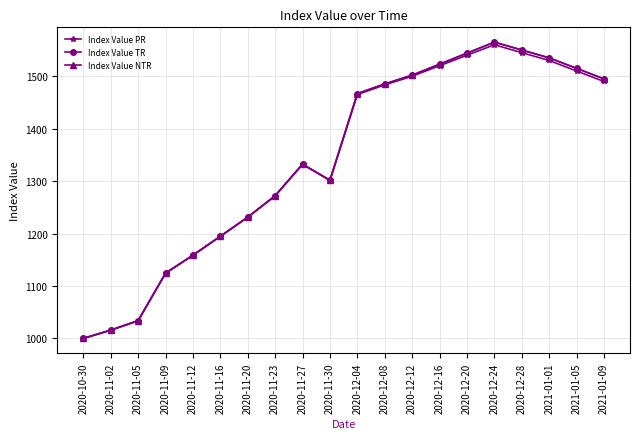

Is this an area chart (filled region under the line)?

No